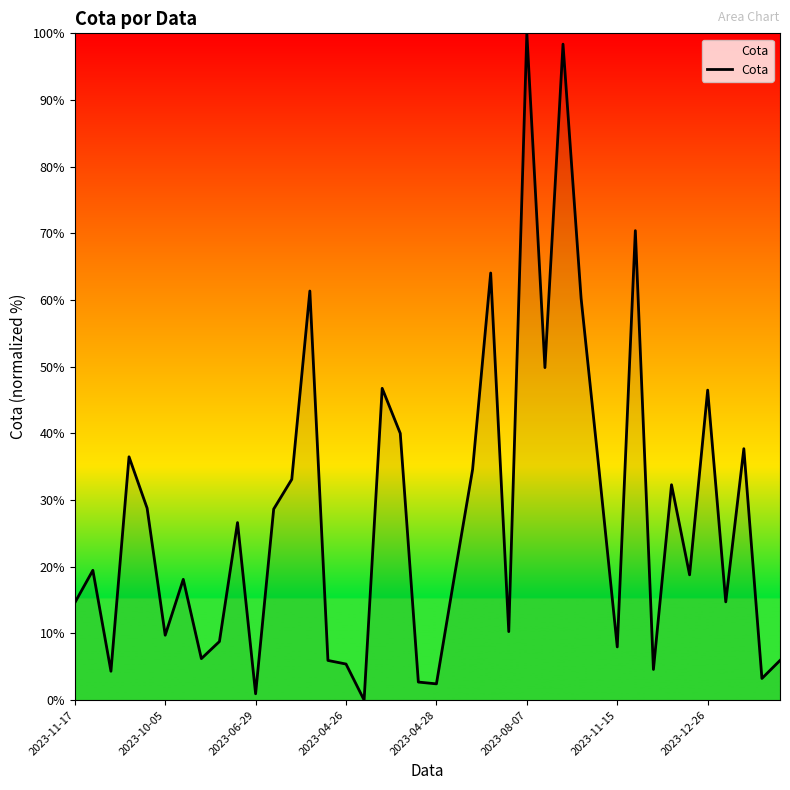

What is the greatest value displayed?

100.0